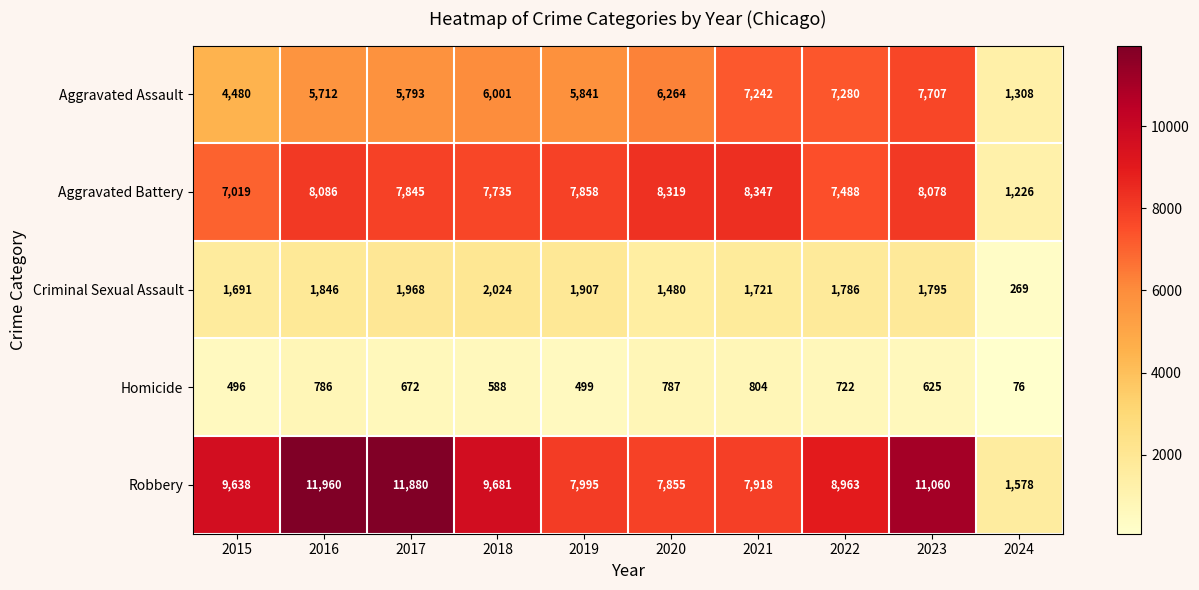

At 2020, list the series in order from smallest to largest.

Homicide, Criminal Sexual Assault, Aggravated Assault, Robbery, Aggravated Battery